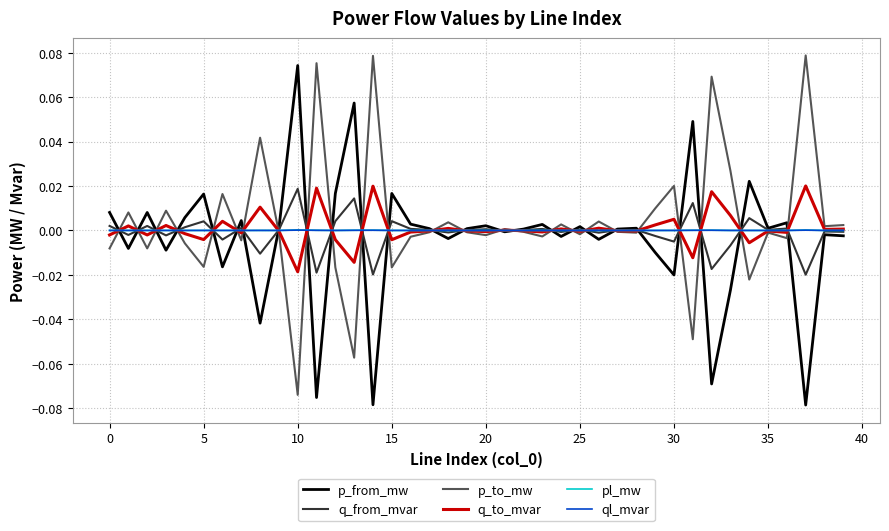

How many interior local peaks does the p_from_mw series have?

14